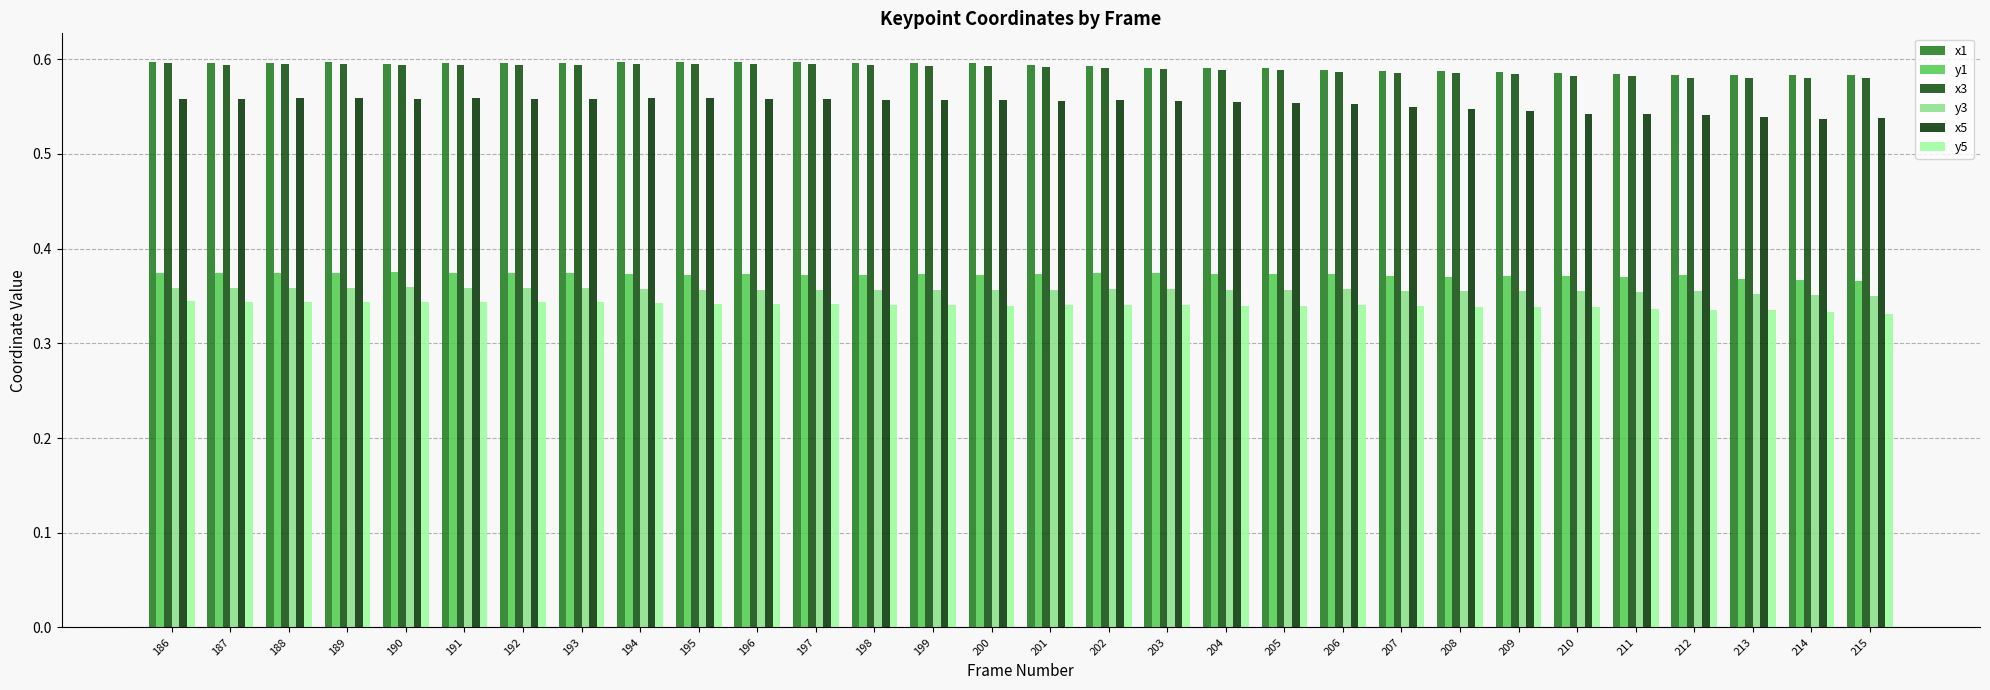

What is the greatest value displayed?

0.6